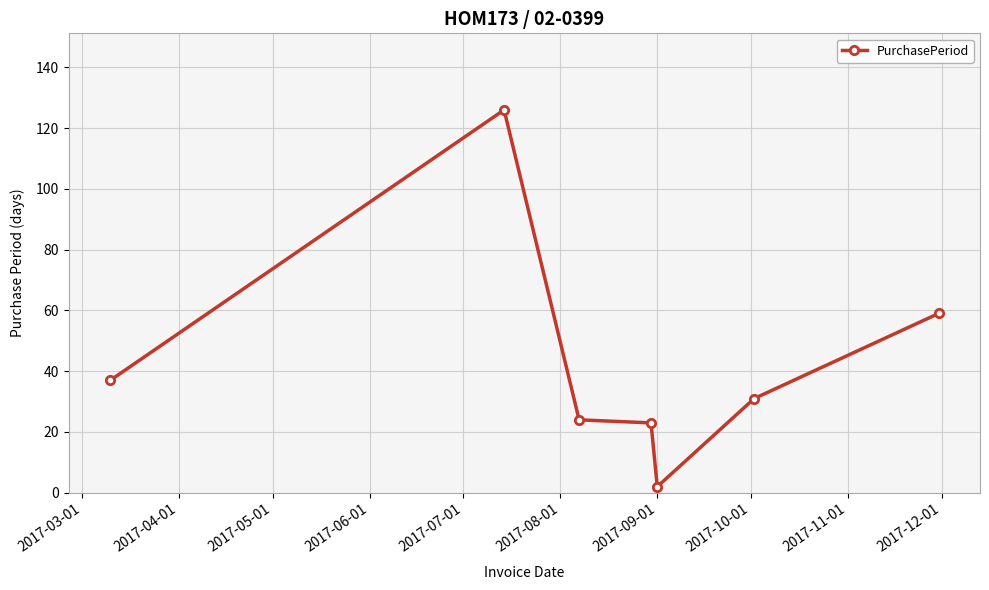

True or false: there are more than 0 points higher than both neighbors.

True